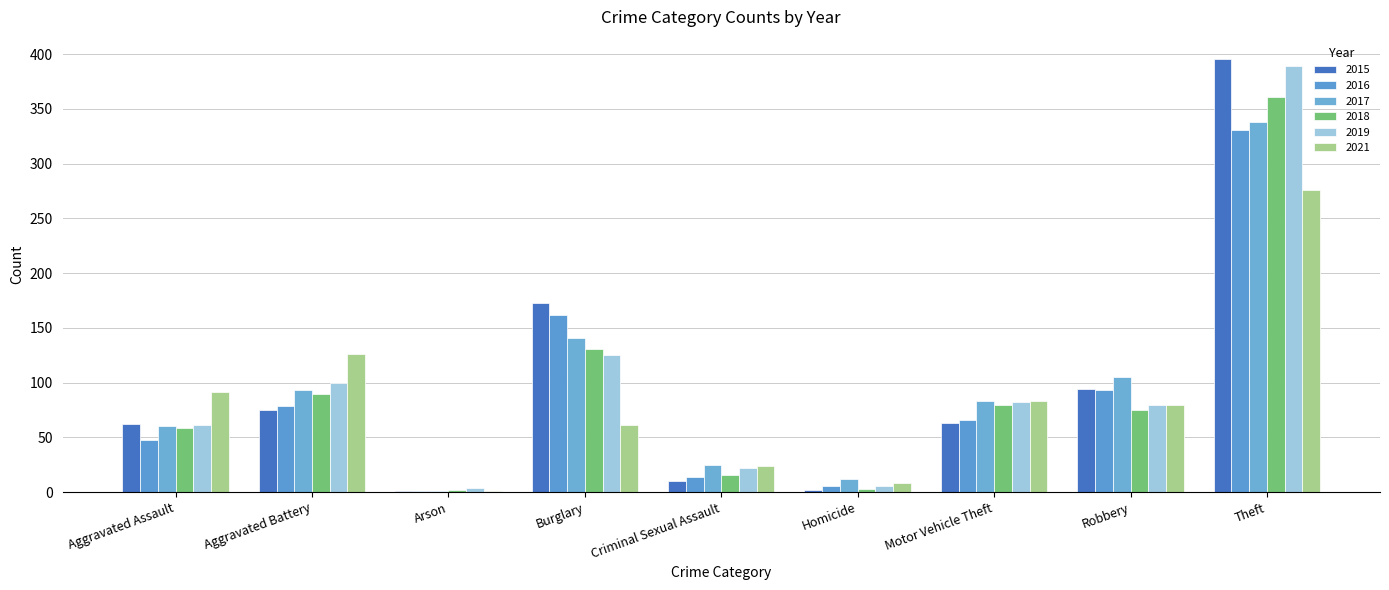

Which category has the highest value across all series?

Theft